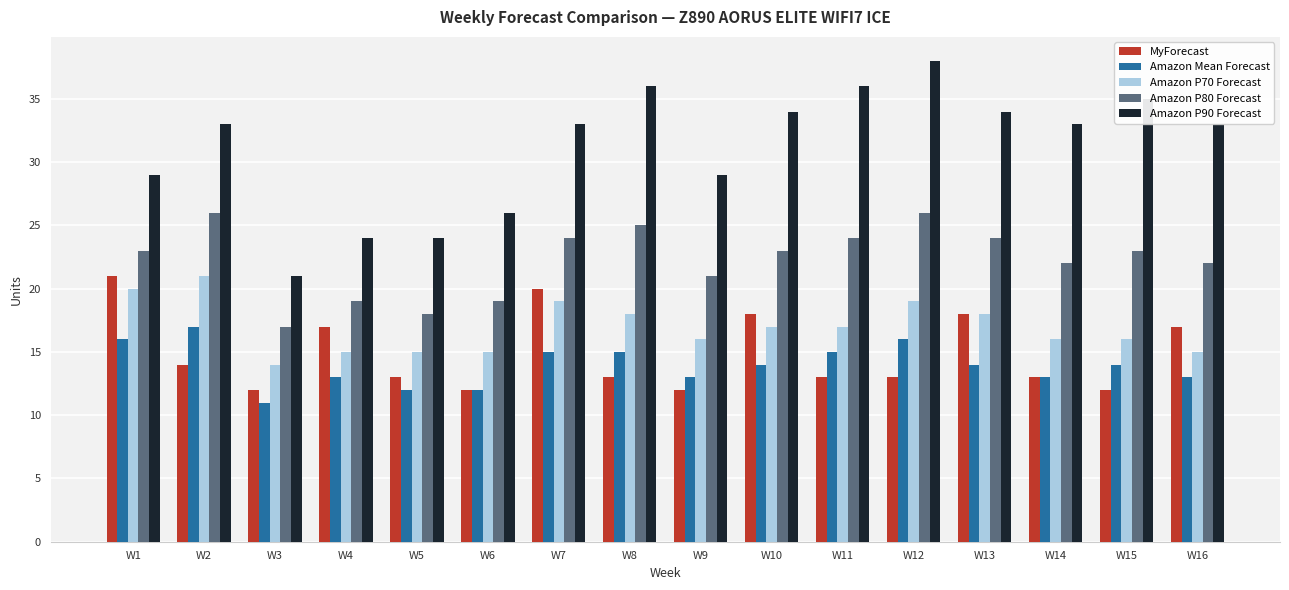

Is it true that Amazon P70 Forecast equals 18 at W13?

True